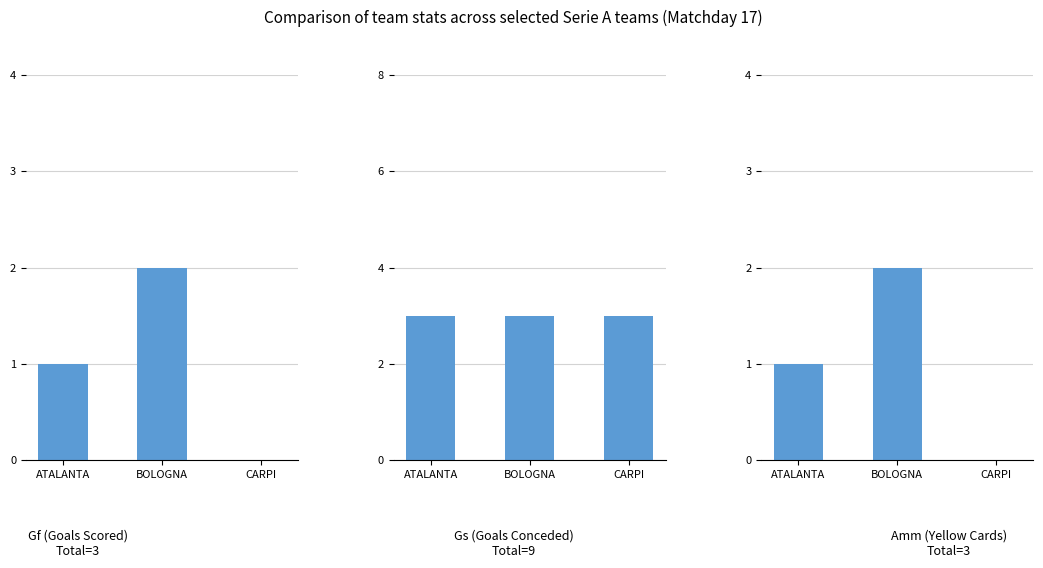

How many bars are there in total?

9